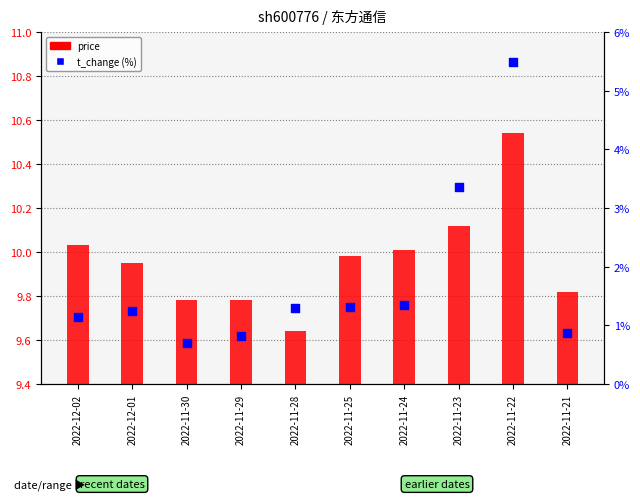

What are all the series names shown in the legend?

price, t_change (%)